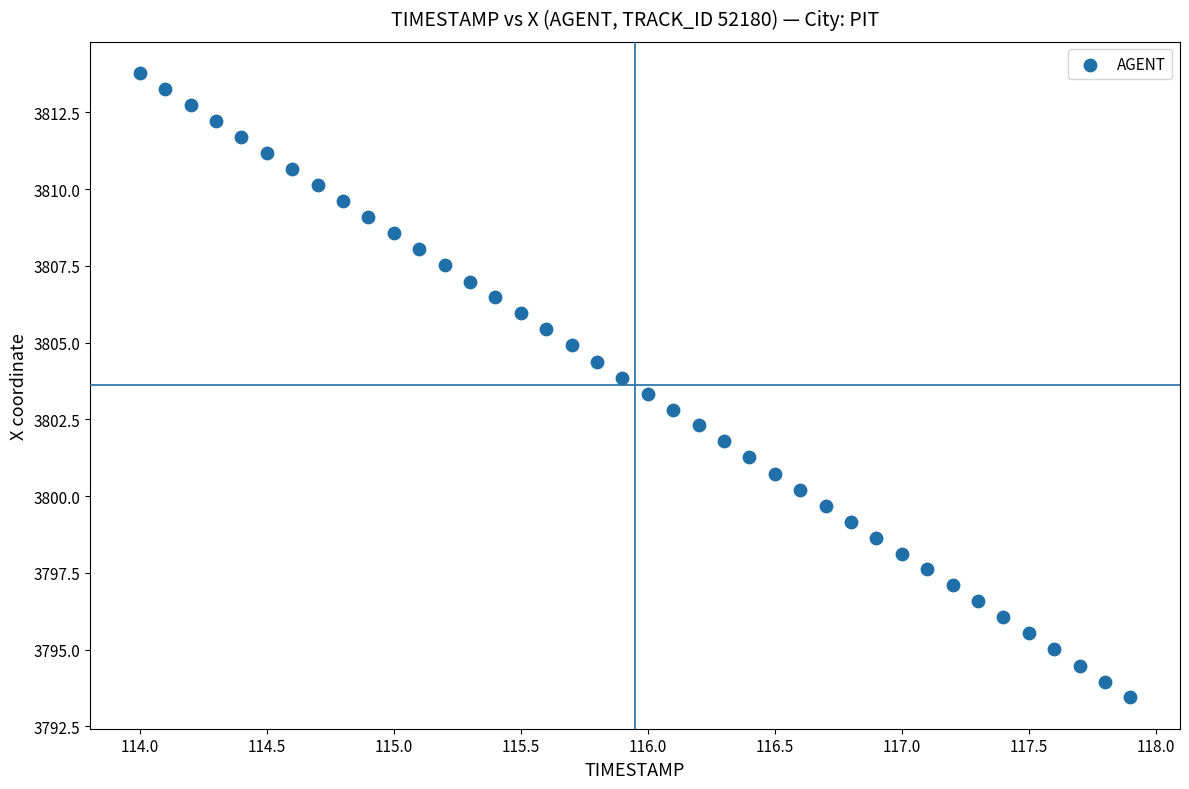

What is the range of Y values (max minus min)?

20.3